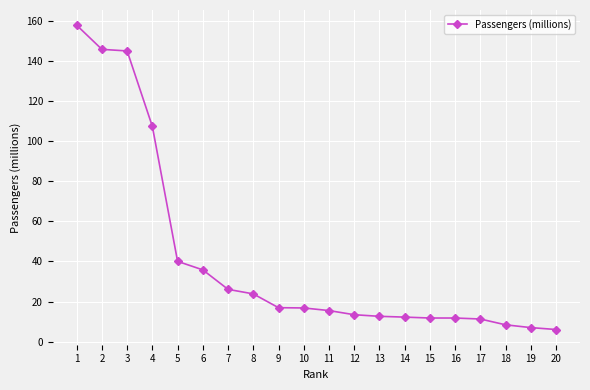

What is the sum of the values at 2 and 4?

252.9